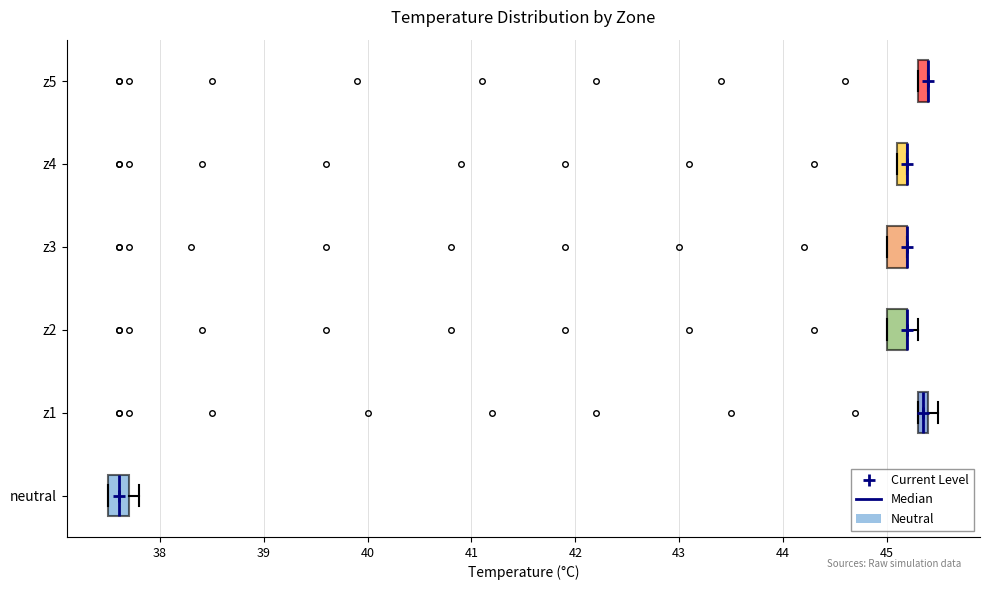

Where does the median line of the box for neutral sit on the x-axis? The values are not printed on the chart, so give them approximately, as read against the axis.

37.6